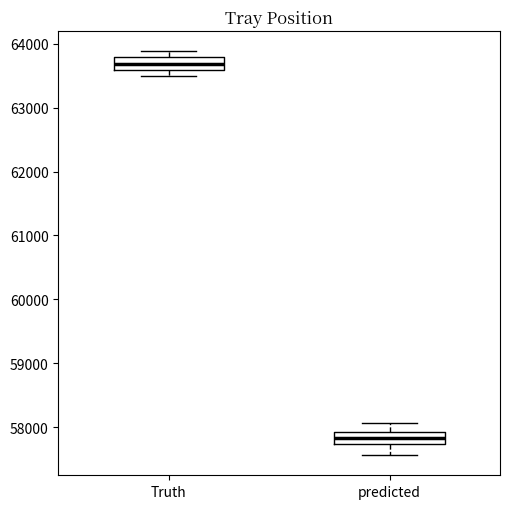

Where is the lower edge of the box for predicted on the y-axis? The values are not printed on the chart, so give them approximately, as read against the axis.

57700